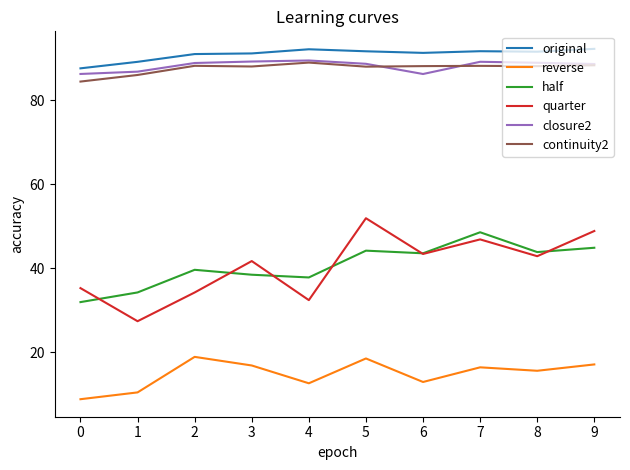

What is the average value of the quarter series?

40.5